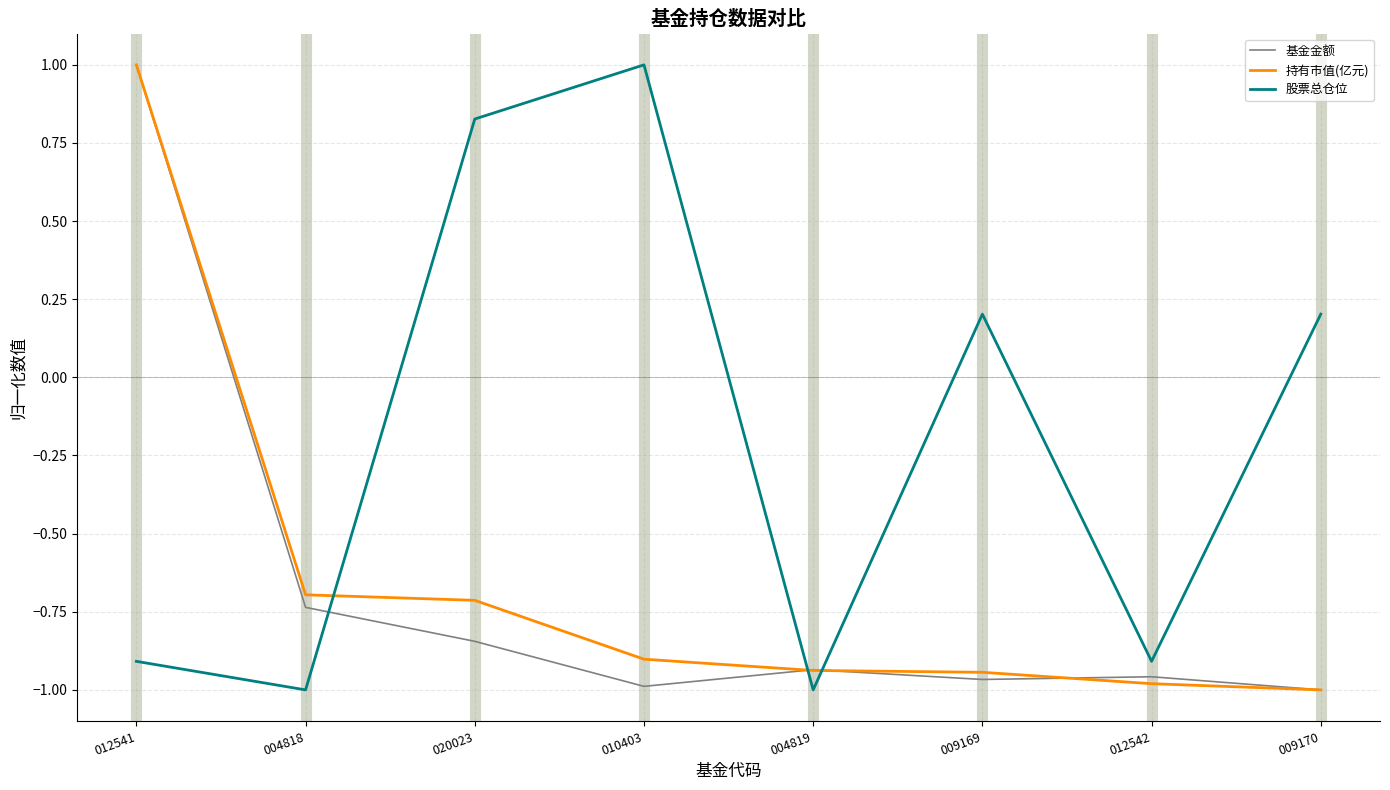

The 持有市值(亿元) series shows -1.3 at 012542. True or false?

False